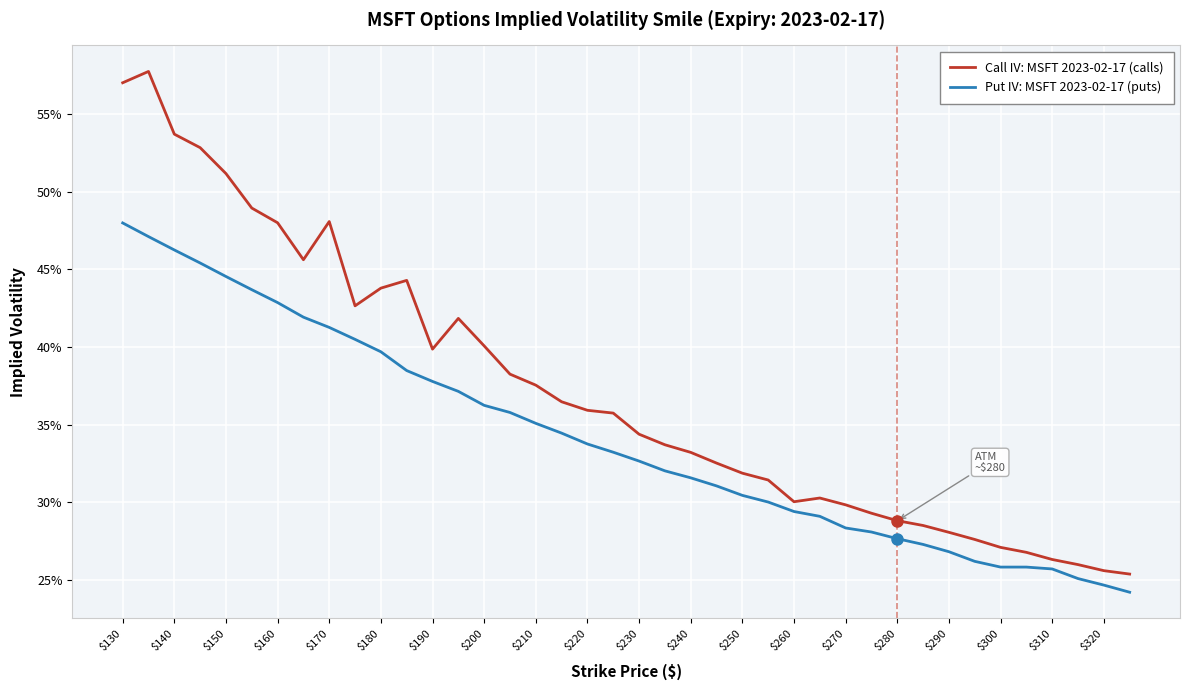

Reading left to right, transcribe all the data shown in this chart.

Call IV: MSFT 2023-02-17 (calls): 0.6	0.6	0.5	0.5	0.5	0.5	0.5	0.5	0.5	0.4	0.4	0.4	0.4	0.4	0.4	0.4	0.4	0.4	0.4	0.4	0.3	0.3	0.3	0.3	0.3	0.3	0.3	0.3	0.3	0.3	0.3	0.3	0.3	0.3	0.3	0.3	0.3	0.3	0.3	0.3
Put IV: MSFT 2023-02-17 (puts): 0.5	0.5	0.5	0.5	0.4	0.4	0.4	0.4	0.4	0.4	0.4	0.4	0.4	0.4	0.4	0.4	0.4	0.3	0.3	0.3	0.3	0.3	0.3	0.3	0.3	0.3	0.3	0.3	0.3	0.3	0.3	0.3	0.3	0.3	0.3	0.3	0.3	0.3	0.2	0.2